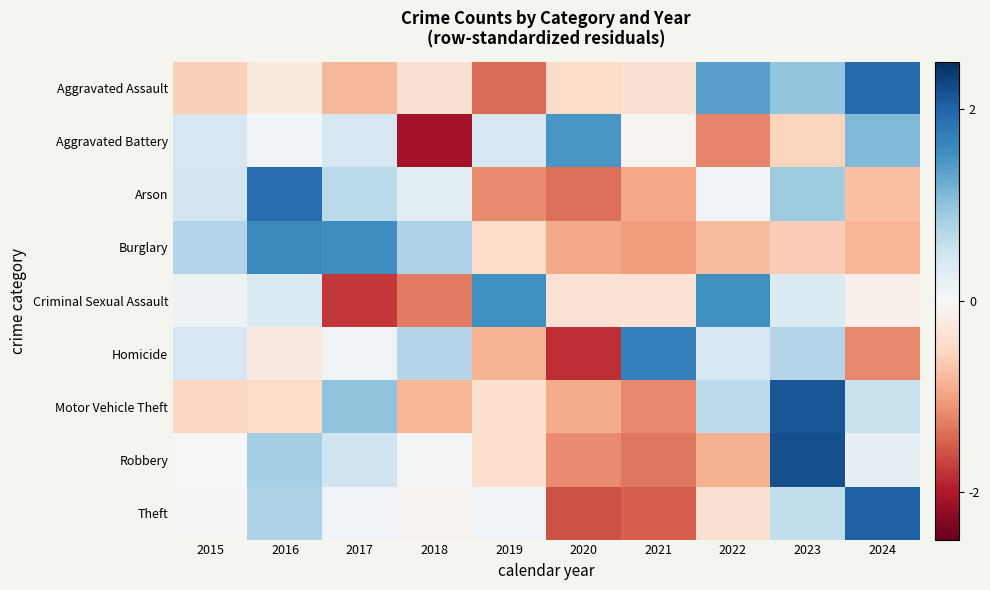

At 2015, list the series in order from largest to smallest.

Burglary, Arson, Aggravated Battery, Homicide, Criminal Sexual Assault, Robbery, Theft, Motor Vehicle Theft, Aggravated Assault